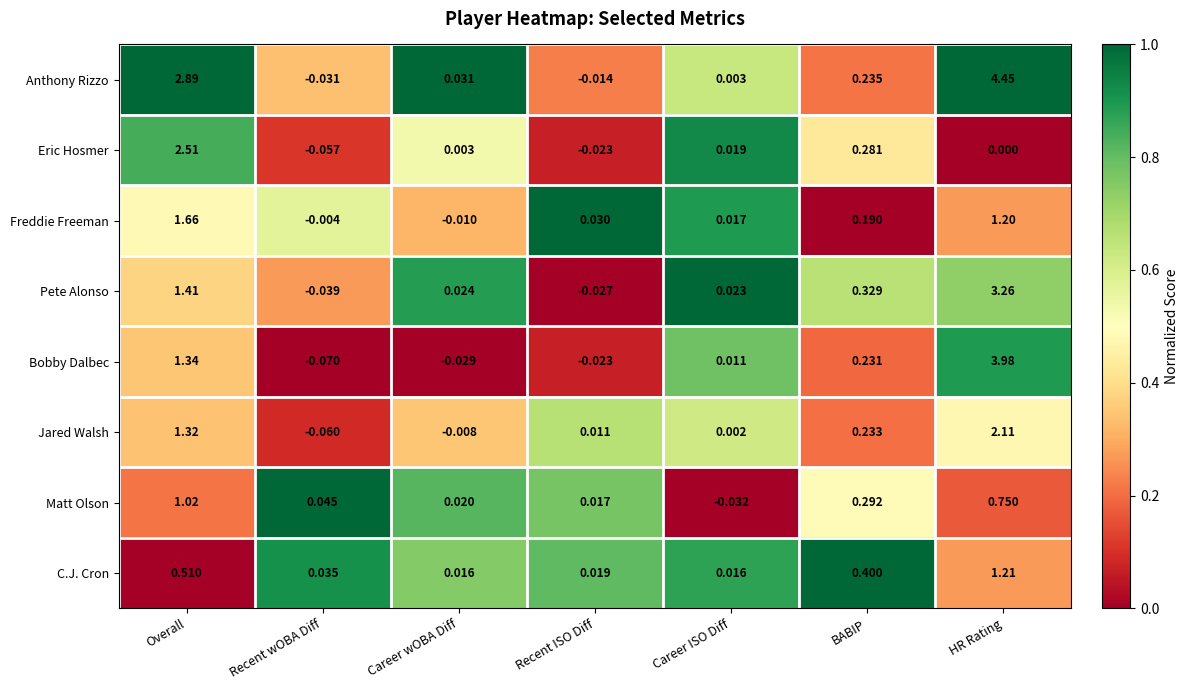

At which label does Bobby Dalbec first exceed 0?

Overall